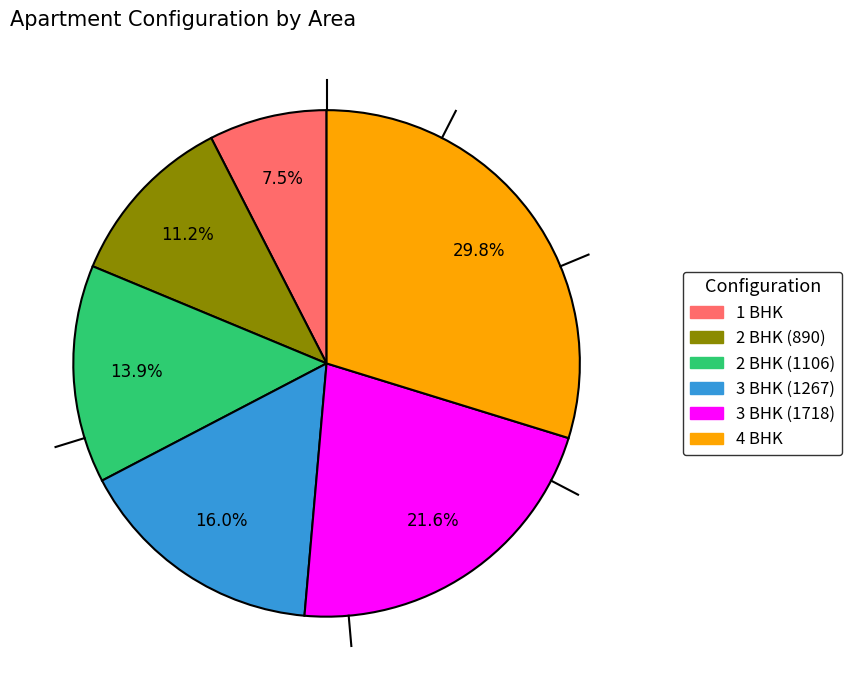

Which category has the biggest portion of the pie?

4 BHK